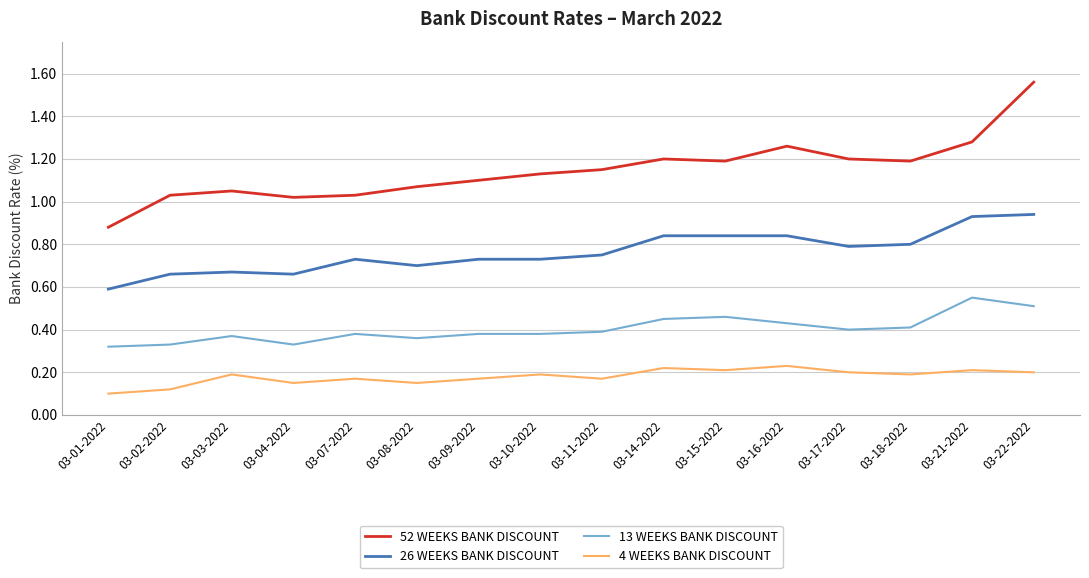

True or false: 4 WEEKS BANK DISCOUNT and 26 WEEKS BANK DISCOUNT cross at least once.

False